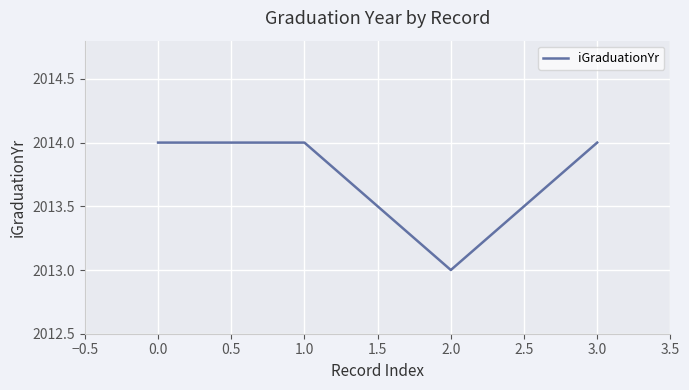

Where is the first local minimum?

2.0